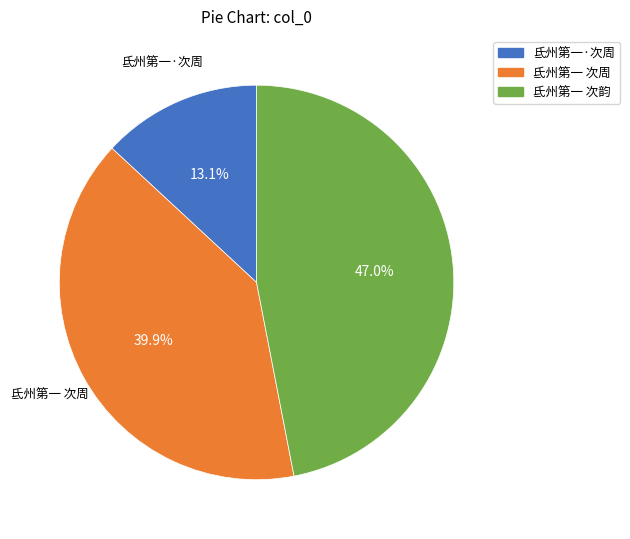

Count the number of slices in the pie.

3